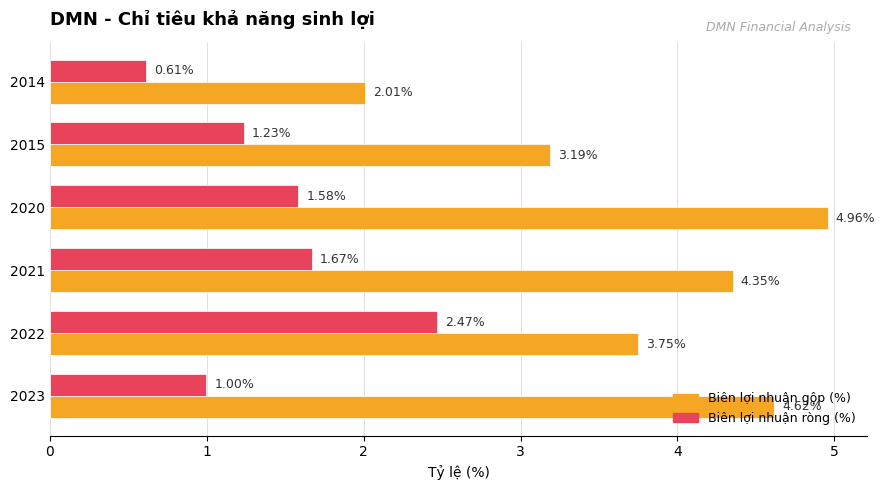

List the series in order of their overall mean, lowest first.

Biên lợi nhuận ròng (%), Biên lợi nhuận gộp (%)